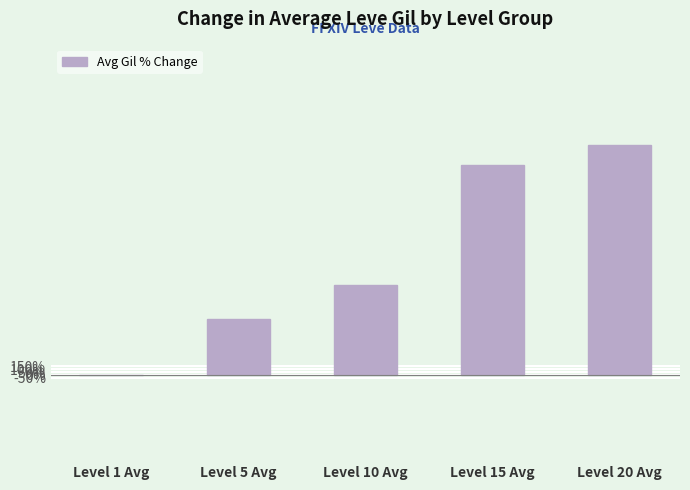

What is the sum of all values?

10114.2